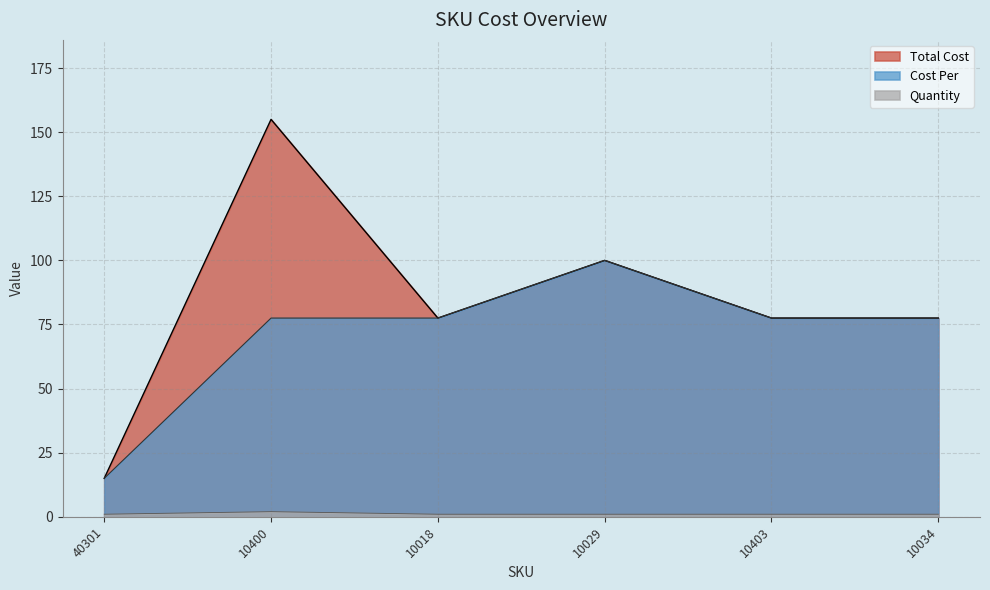

What is the label of the 1st point from the right?

10034